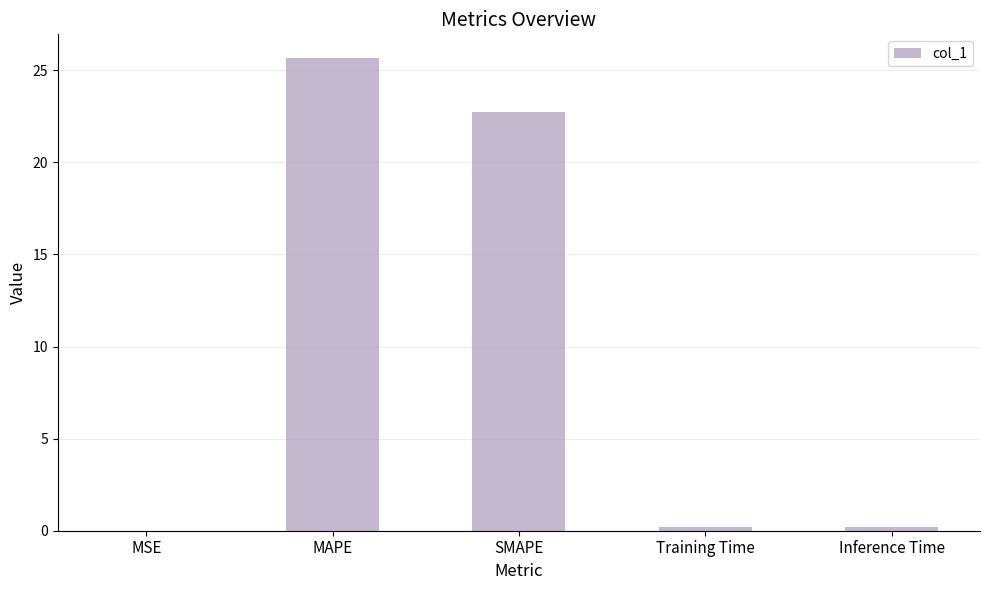

Which label corresponds to the largest value in the chart?

MAPE